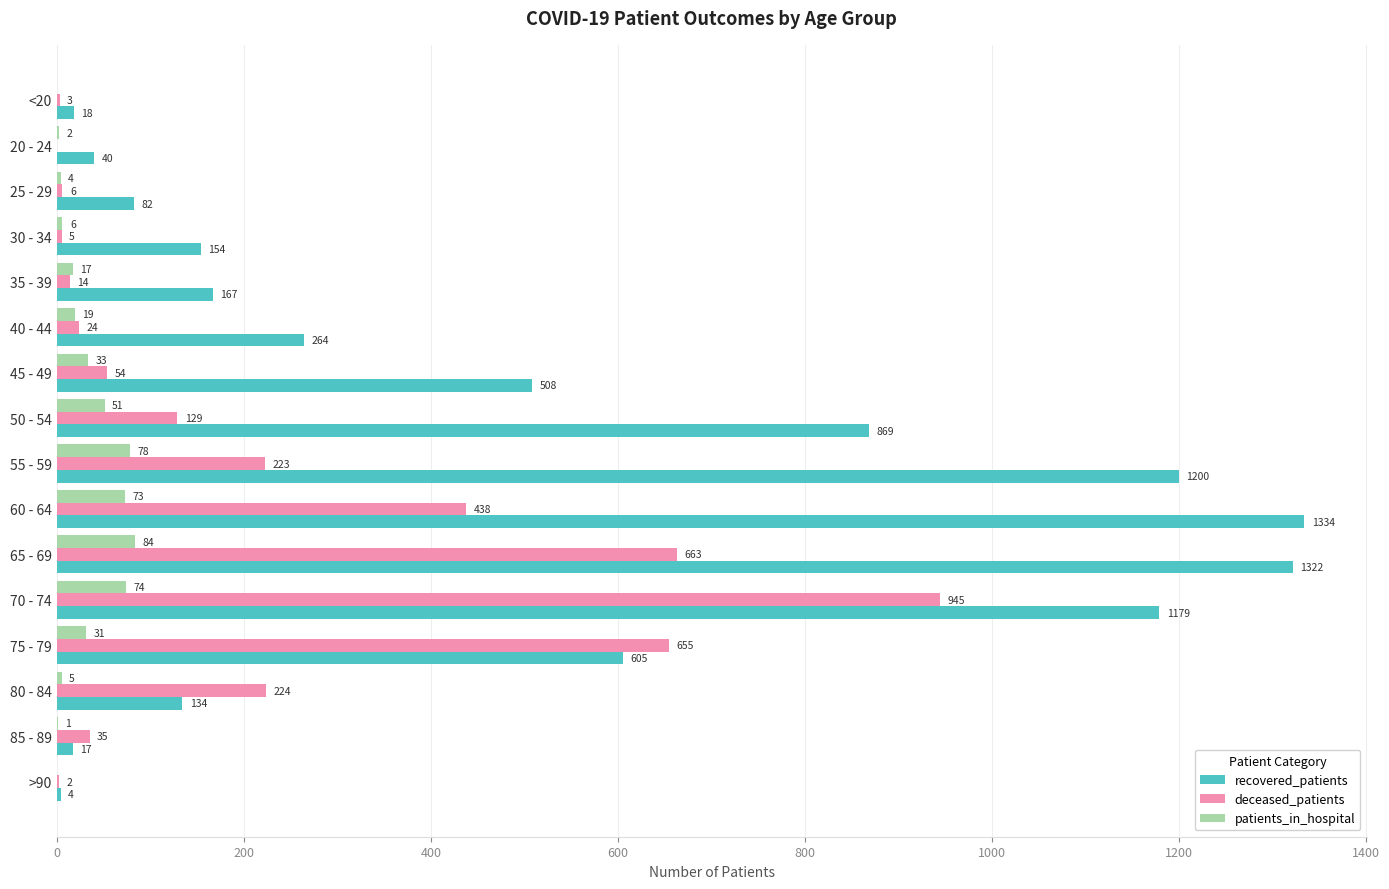

Which series has the largest total across all categories?

recovered_patients